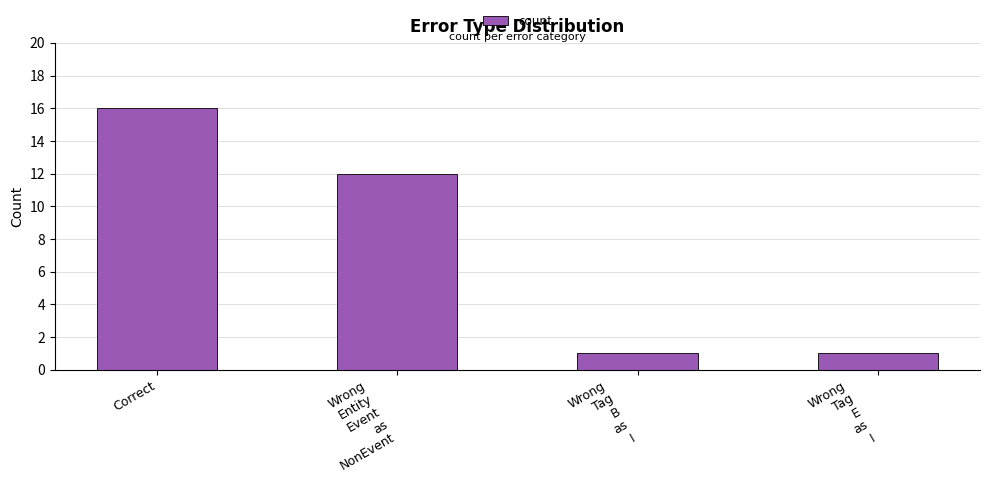

What is the average value?

8